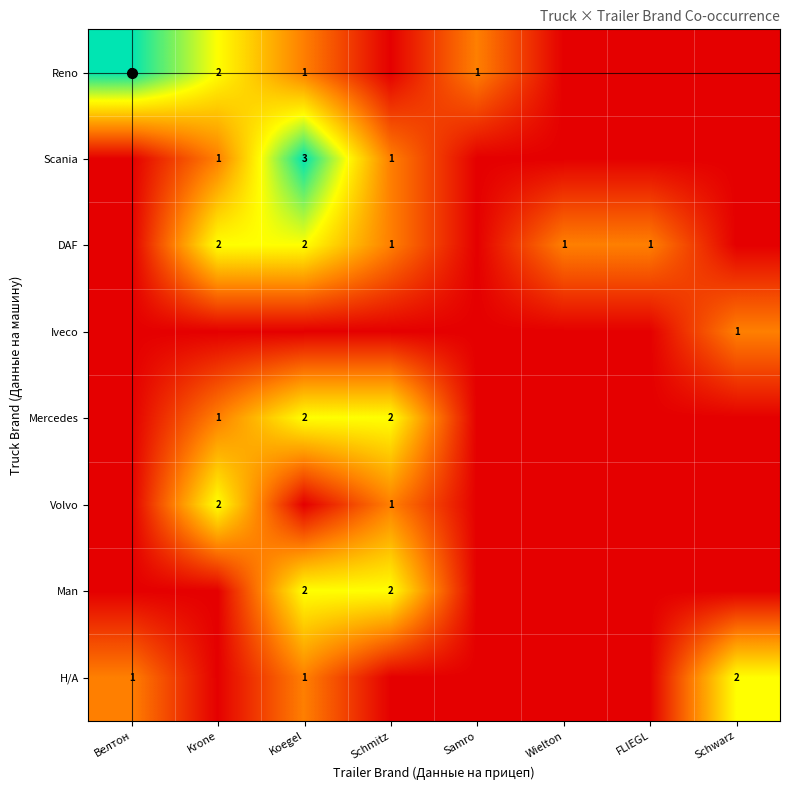

Rank the series at Schmitz from lowest to highest value.

Reno, Iveco, Н/А, Scania, DAF, Volvo, Mercedes, Man